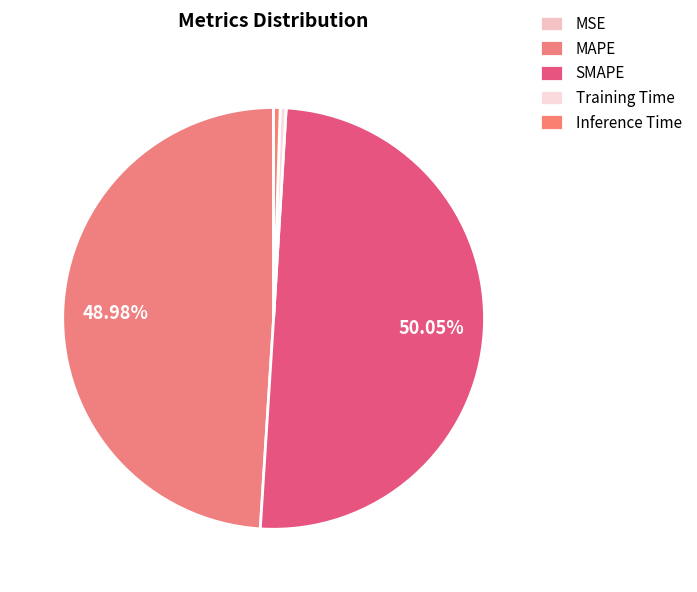

To the nearest percent, what is the difference between the SMAPE and Training Time slice percentages?

50%